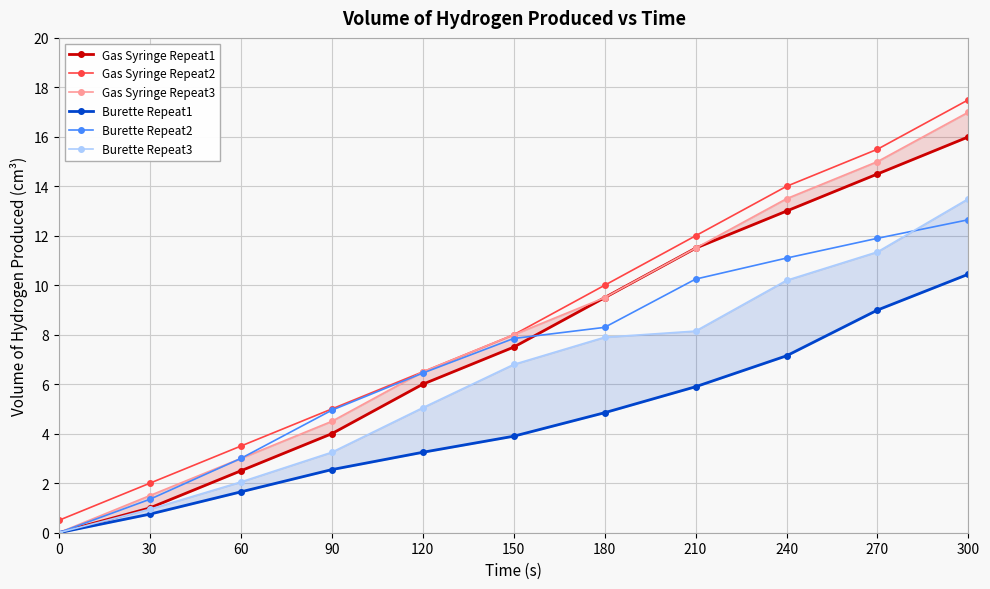

At which label does Burette Repeat2 first exceed 7?

150